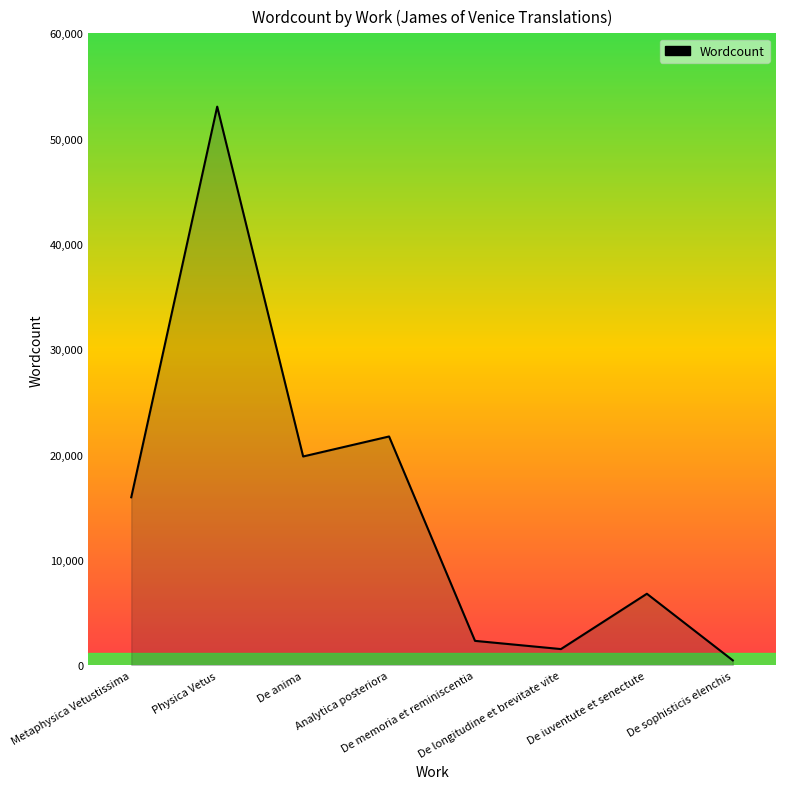

What is the sum of the values at De anima and Metaphysica Vetustissima?

35795